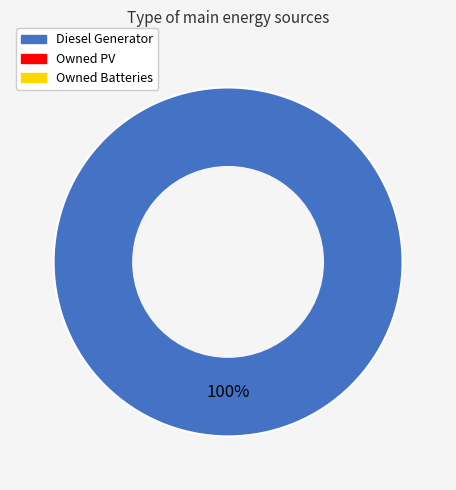

Does any single category account for the majority?

Yes